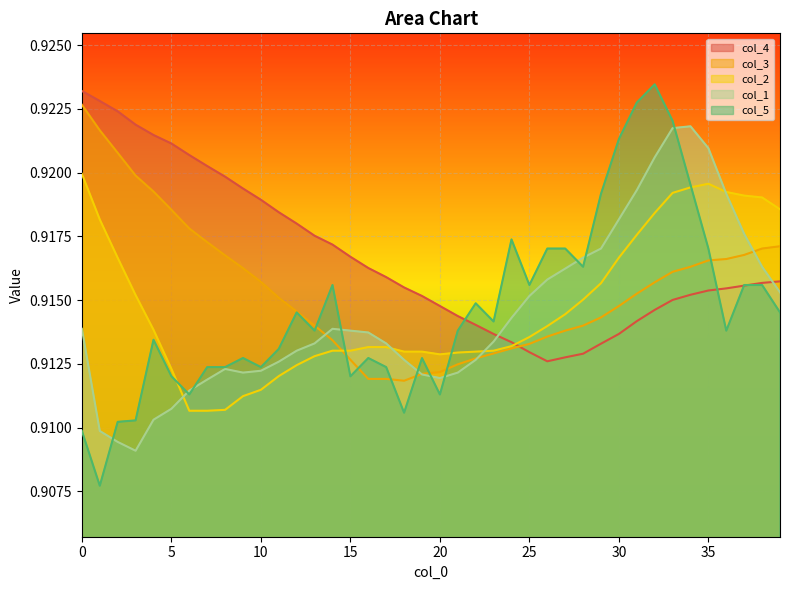

Reading right to left, transcribe all the data shown in this chart.

col_4: 39=0.9	38=0.9	37=0.9	36=0.9	35=0.9	34=0.9	33=0.9	32=0.9	31=0.9	30=0.9	29=0.9	28=0.9	27=0.9	26=0.9	25=0.9	24=0.9	23=0.9	22=0.9	21=0.9	20=0.9	19=0.9	18=0.9	17=0.9	16=0.9	15=0.9	14=0.9	13=0.9	12=0.9	11=0.9	10=0.9	9=0.9	8=0.9	7=0.9	6=0.9	5=0.9	4=0.9	3=0.9	2=0.9	1=0.9	0=0.9
col_3: 39=0.9	38=0.9	37=0.9	36=0.9	35=0.9	34=0.9	33=0.9	32=0.9	31=0.9	30=0.9	29=0.9	28=0.9	27=0.9	26=0.9	25=0.9	24=0.9	23=0.9	22=0.9	21=0.9	20=0.9	19=0.9	18=0.9	17=0.9	16=0.9	15=0.9	14=0.9	13=0.9	12=0.9	11=0.9	10=0.9	9=0.9	8=0.9	7=0.9	6=0.9	5=0.9	4=0.9	3=0.9	2=0.9	1=0.9	0=0.9
col_2: 39=0.9	38=0.9	37=0.9	36=0.9	35=0.9	34=0.9	33=0.9	32=0.9	31=0.9	30=0.9	29=0.9	28=0.9	27=0.9	26=0.9	25=0.9	24=0.9	23=0.9	22=0.9	21=0.9	20=0.9	19=0.9	18=0.9	17=0.9	16=0.9	15=0.9	14=0.9	13=0.9	12=0.9	11=0.9	10=0.9	9=0.9	8=0.9	7=0.9	6=0.9	5=0.9	4=0.9	3=0.9	2=0.9	1=0.9	0=0.9
col_1: 39=0.9	38=0.9	37=0.9	36=0.9	35=0.9	34=0.9	33=0.9	32=0.9	31=0.9	30=0.9	29=0.9	28=0.9	27=0.9	26=0.9	25=0.9	24=0.9	23=0.9	22=0.9	21=0.9	20=0.9	19=0.9	18=0.9	17=0.9	16=0.9	15=0.9	14=0.9	13=0.9	12=0.9	11=0.9	10=0.9	9=0.9	8=0.9	7=0.9	6=0.9	5=0.9	4=0.9	3=0.9	2=0.9	1=0.9	0=0.9
col_5: 39=0.9	38=0.9	37=0.9	36=0.9	35=0.9	34=0.9	33=0.9	32=0.9	31=0.9	30=0.9	29=0.9	28=0.9	27=0.9	26=0.9	25=0.9	24=0.9	23=0.9	22=0.9	21=0.9	20=0.9	19=0.9	18=0.9	17=0.9	16=0.9	15=0.9	14=0.9	13=0.9	12=0.9	11=0.9	10=0.9	9=0.9	8=0.9	7=0.9	6=0.9	5=0.9	4=0.9	3=0.9	2=0.9	1=0.9	0=0.9